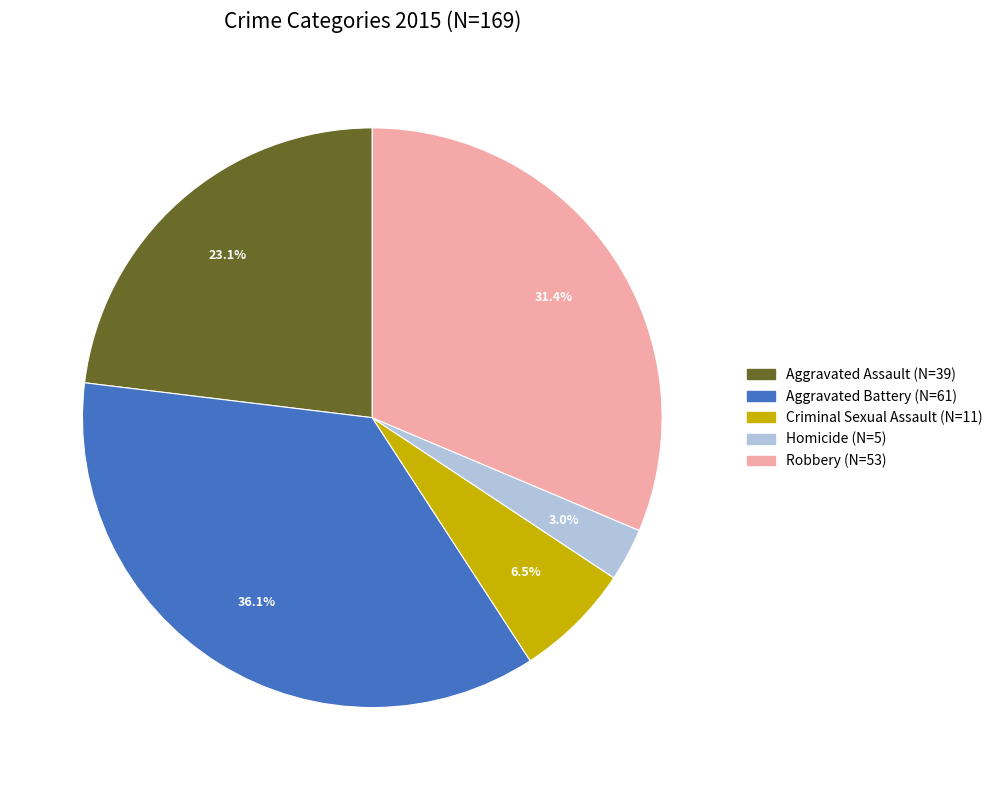

Count the number of slices in the pie.

5